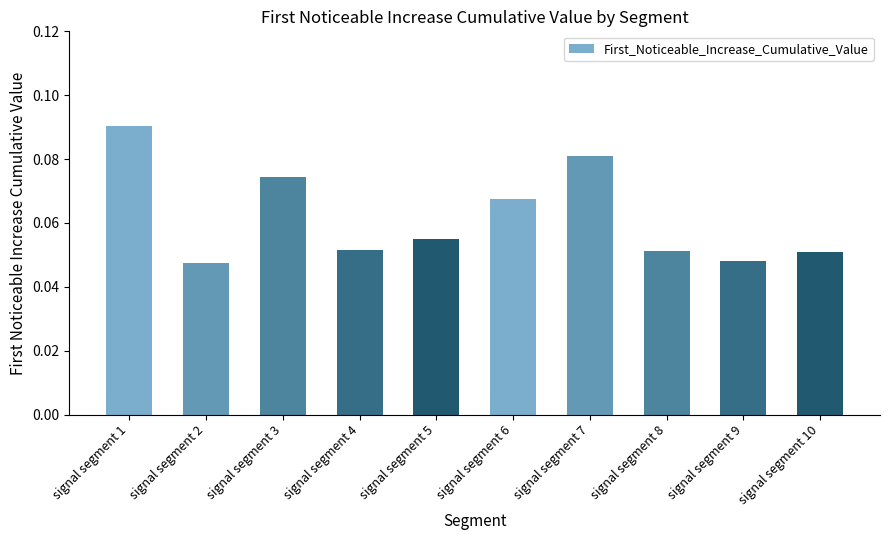

What is the sum of all values?

0.6